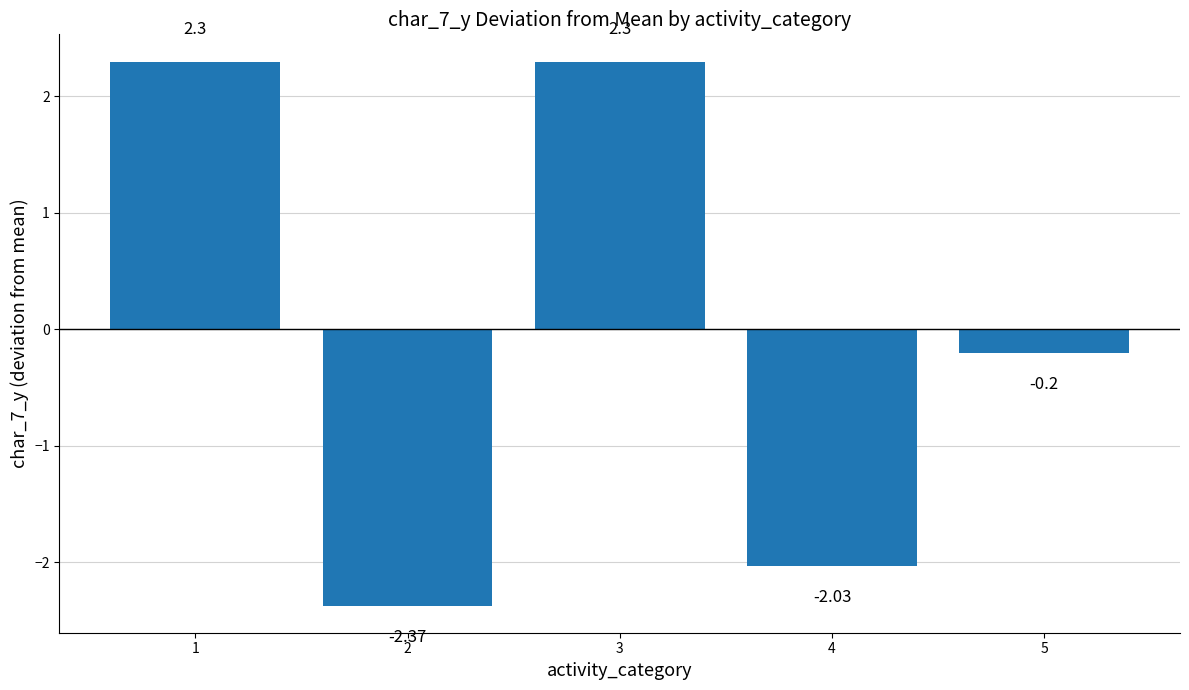

What is the change in value from 4 to 5?

+1.8